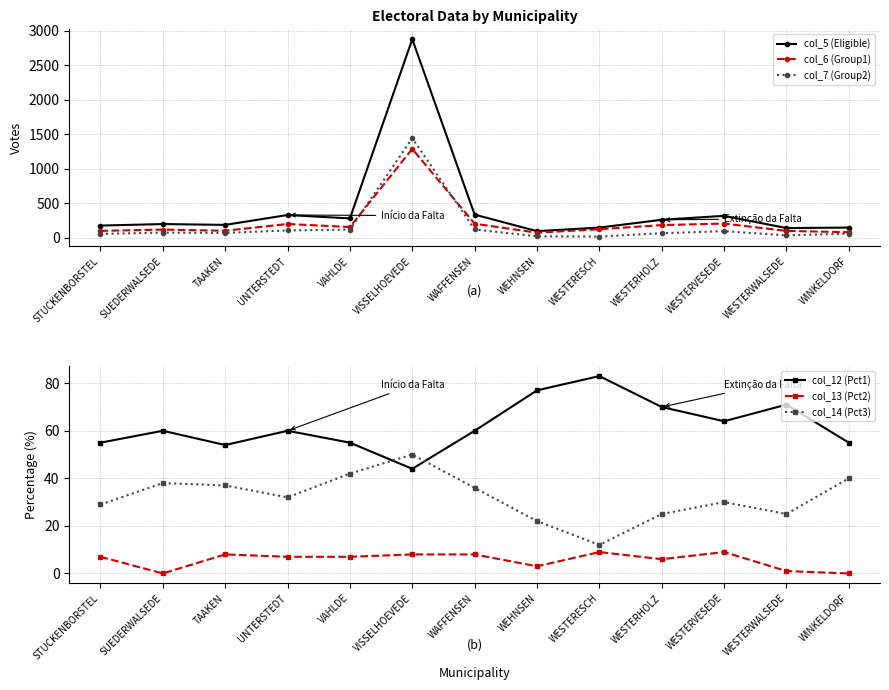

What are all the series names shown in the legend?

col_5 (Eligible), col_6 (Group1), col_7 (Group2), col_12 (Pct1), col_13 (Pct2), col_14 (Pct3)